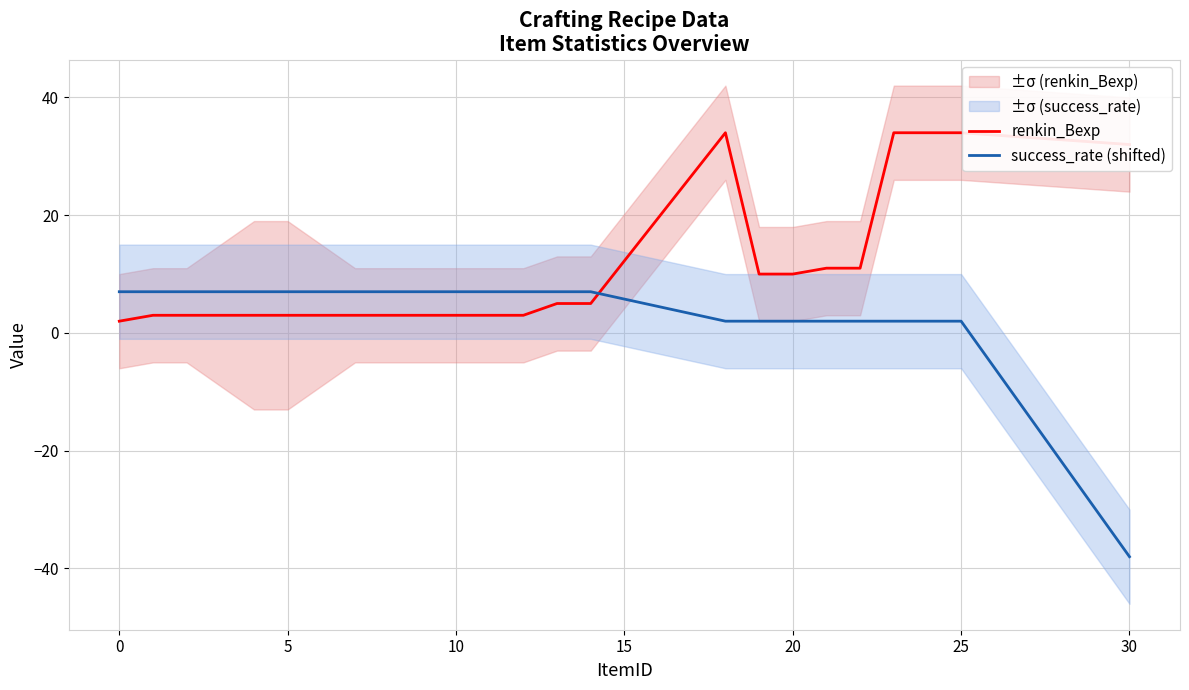

What is the lowest value of the success_rate (shifted) series?

-38